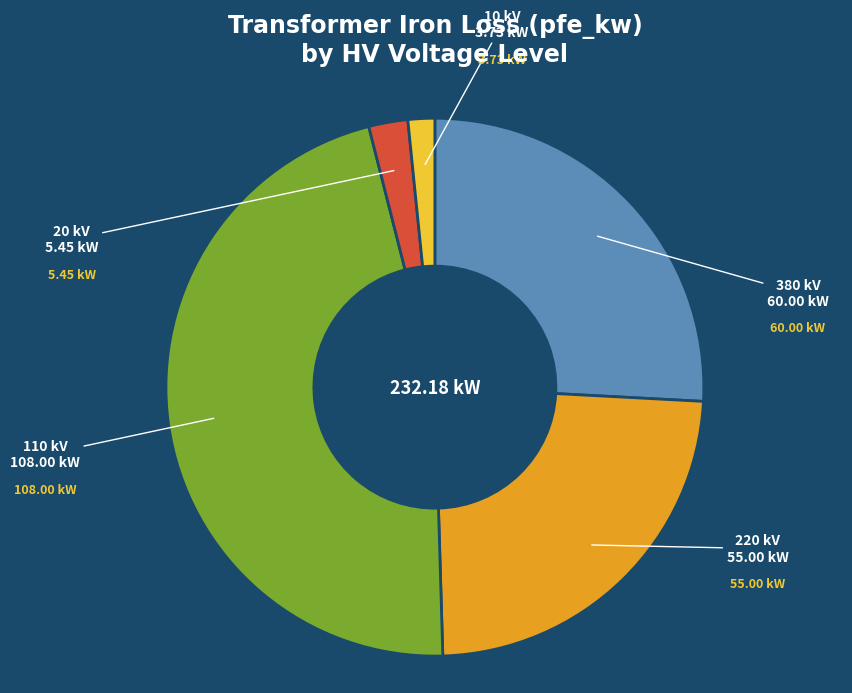

Which slice is the largest?

110 kV